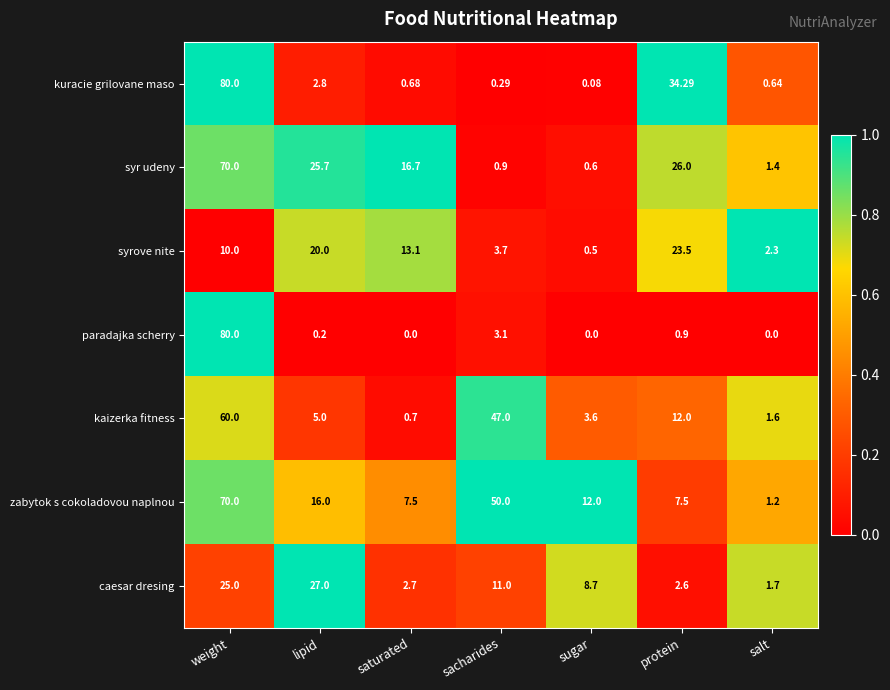

Which category has the highest value across all series?

weight